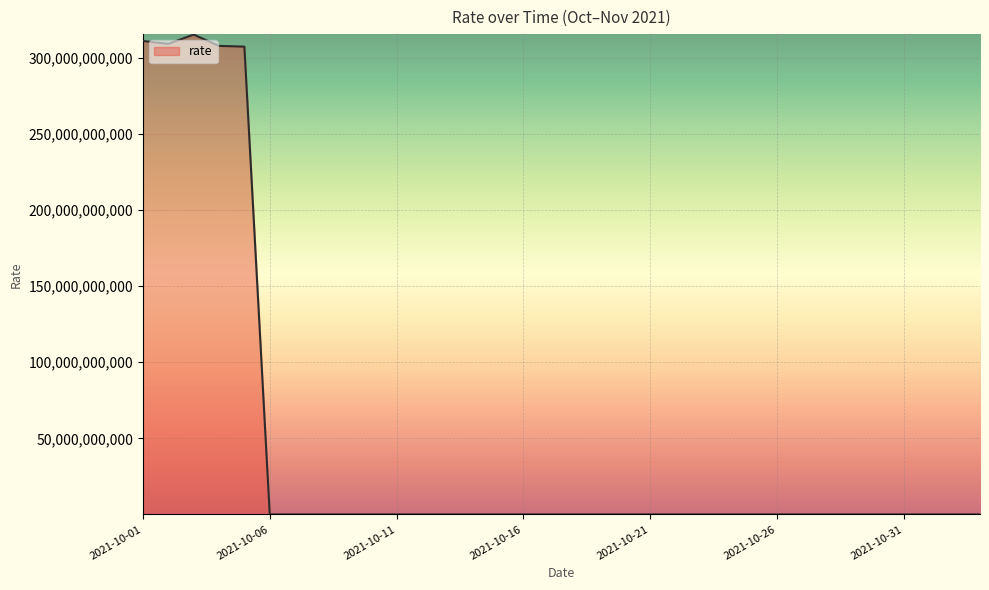

What is the difference between the maximum and minimum values?

315383032852.2